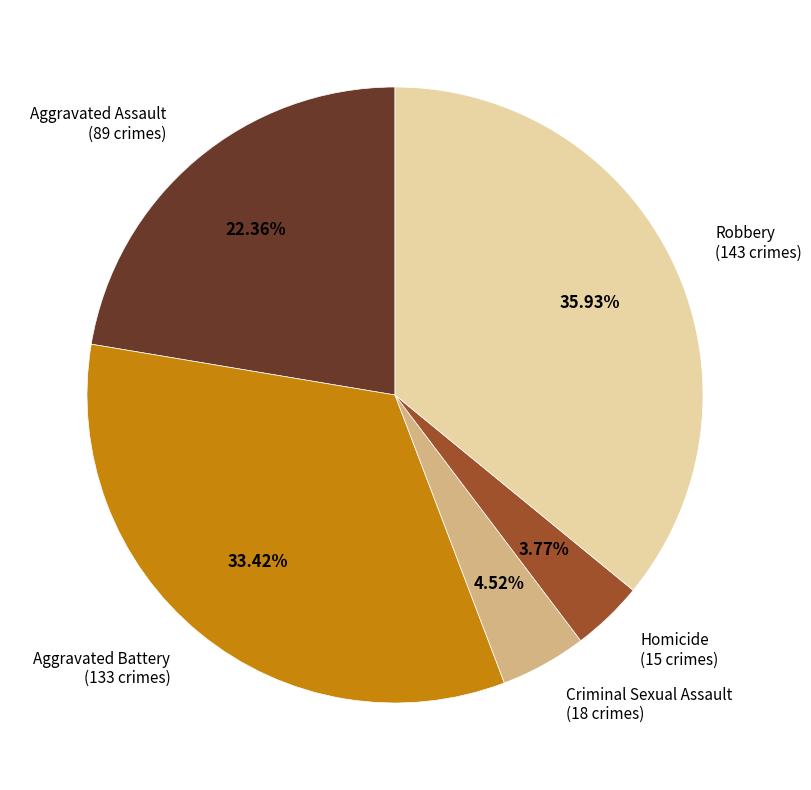

Which slice is the smallest?

Homicide